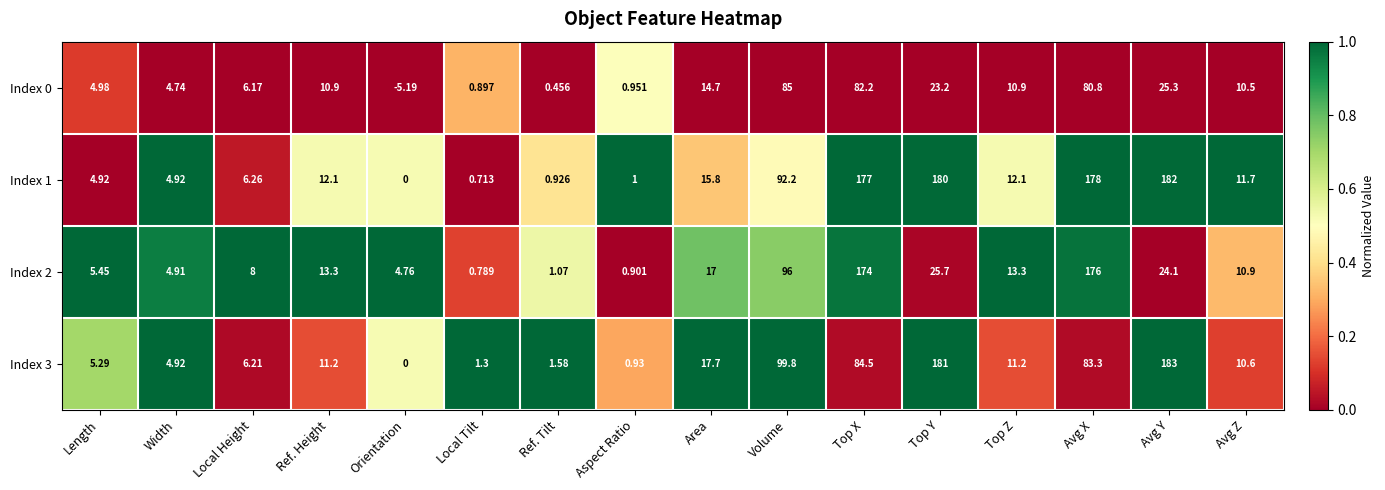

Is the value of Index 1 at Area greater than the value of Index 0 at Ref. Tilt?

Yes